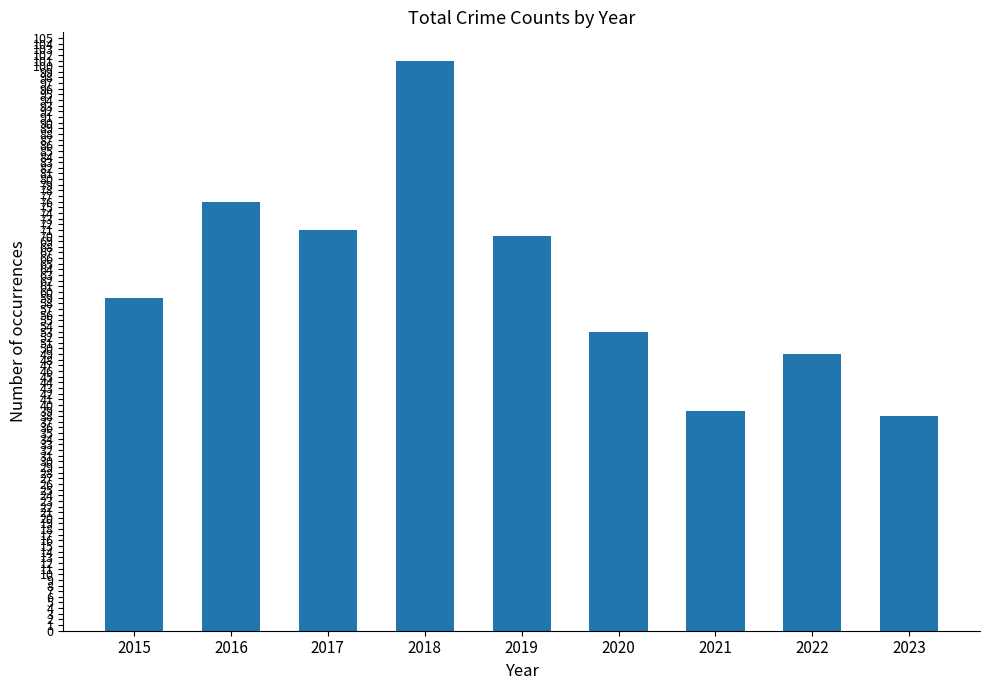

What is the change in value from 2017 to 2020?

-18